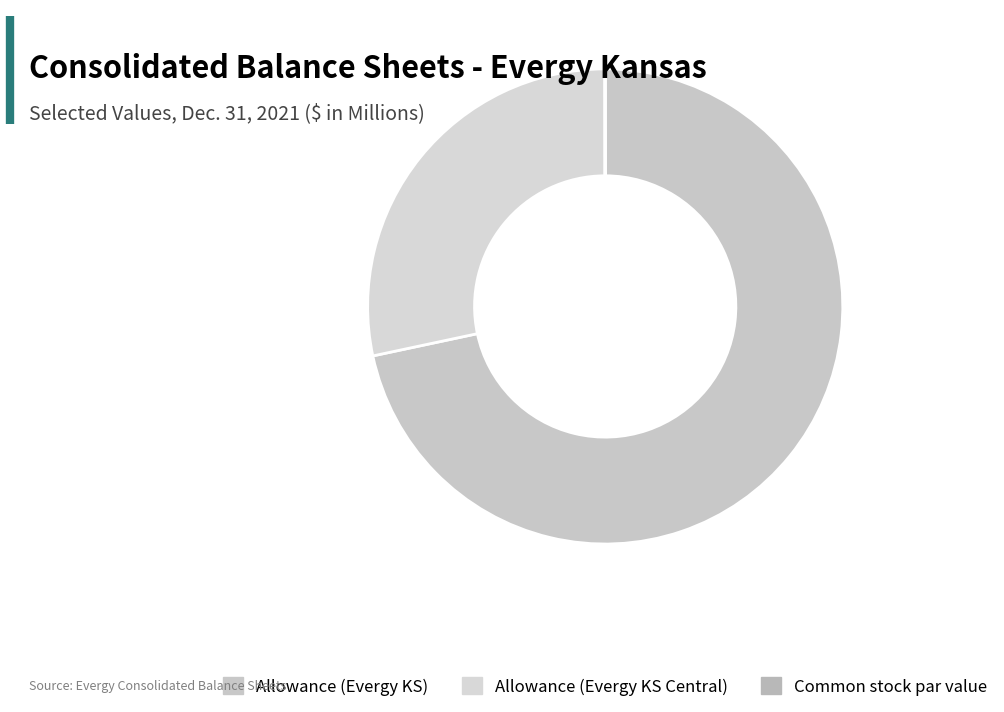

How many segments does this pie chart have?

3